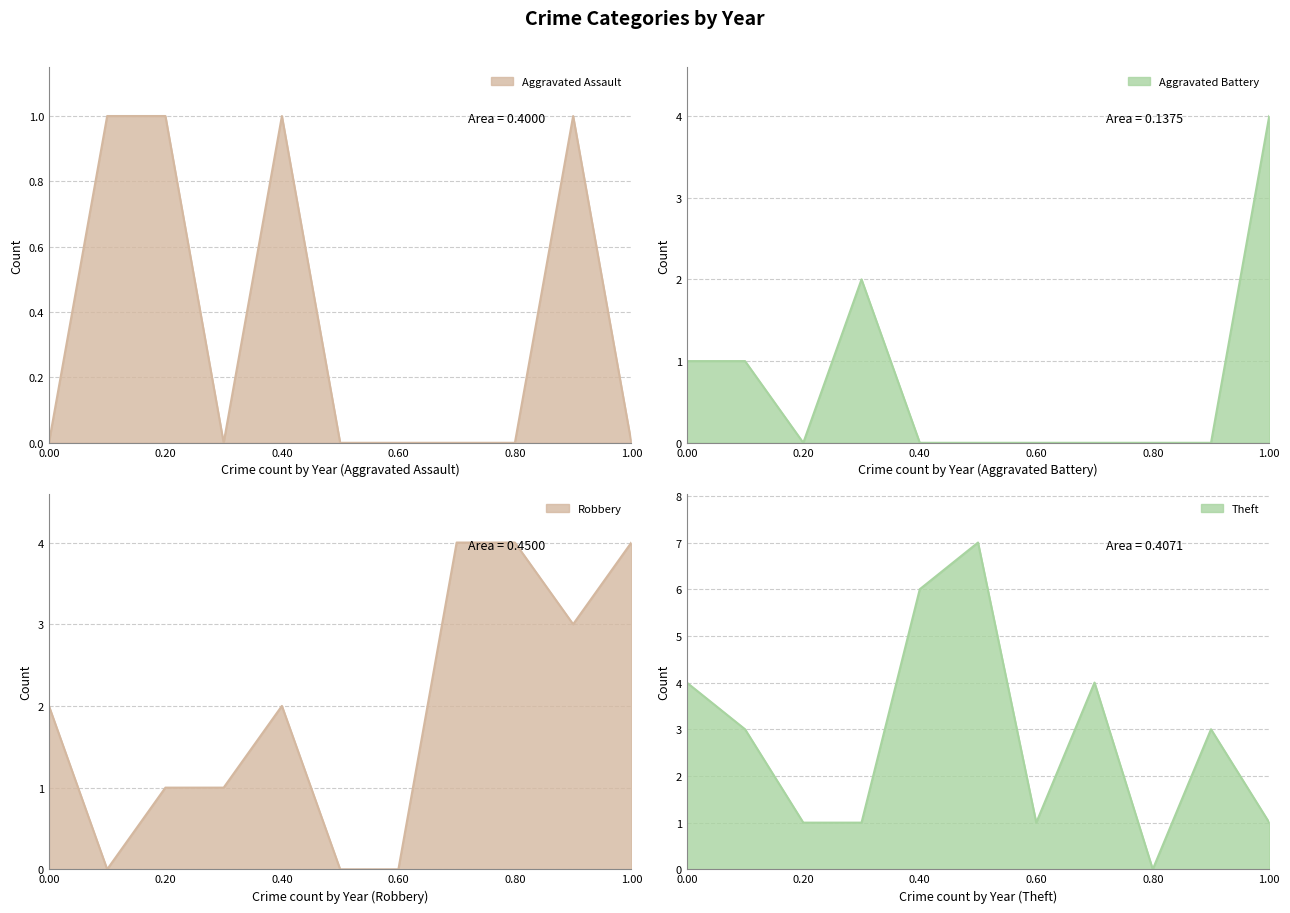

Between 0.60 and 0.80, which series saw the biggest shift?

Robbery